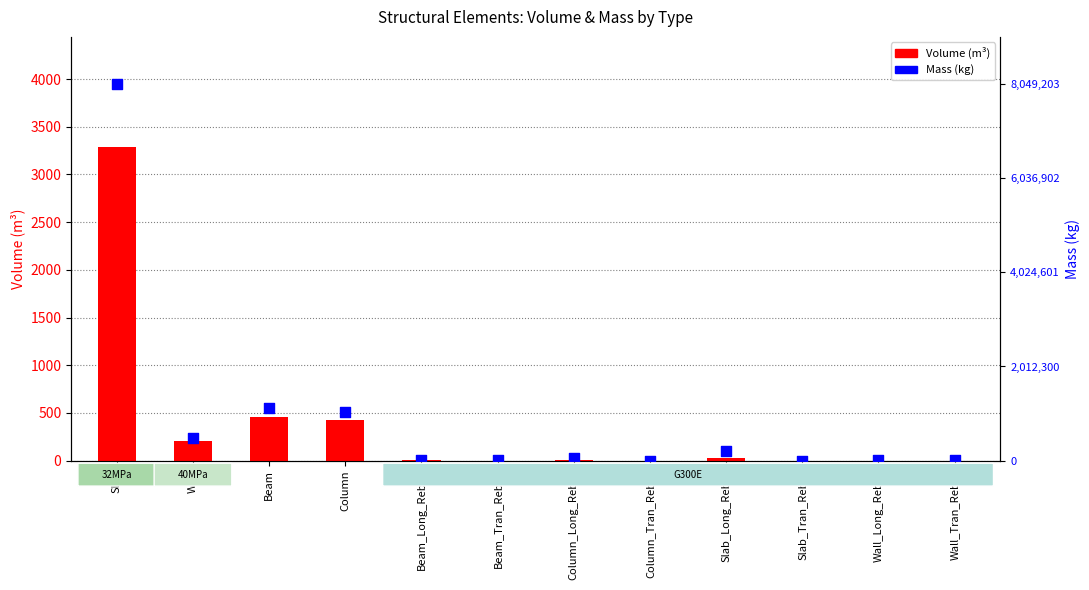

What are all the series names shown in the legend?

Volume (m³), Mass (kg)